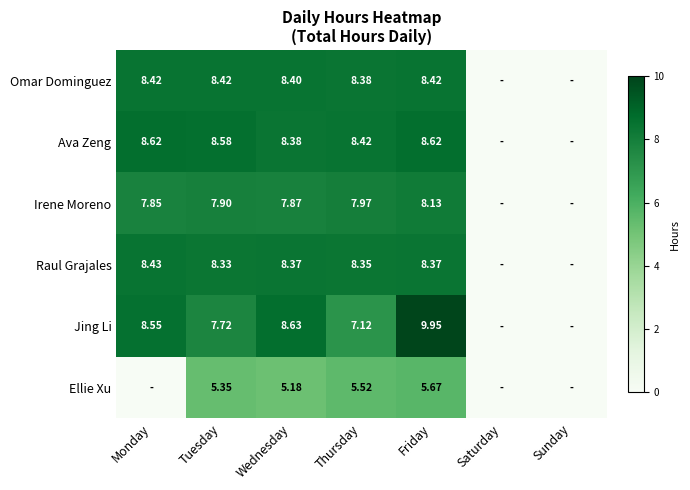

Rank the series at Wednesday from lowest to highest value.

Ellie Xu, Irene Moreno, Raul Grajales, Ava Zeng, Omar Dominguez, Jing Li